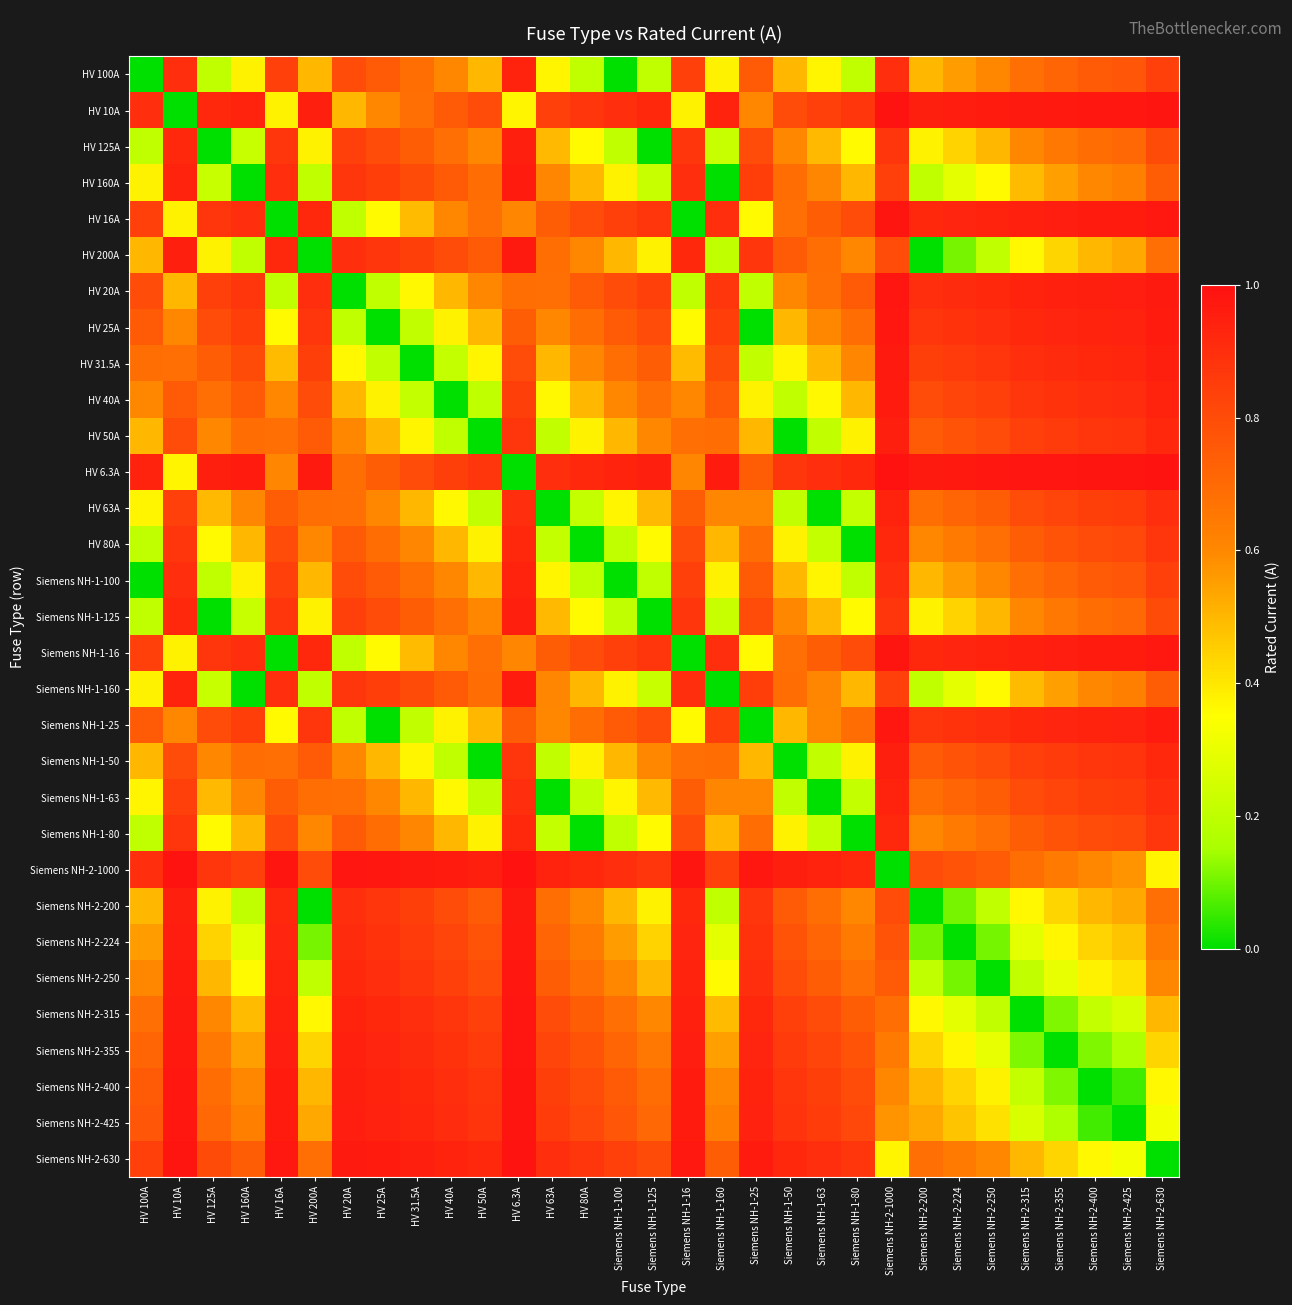

How many distinct data groups are displayed?

31